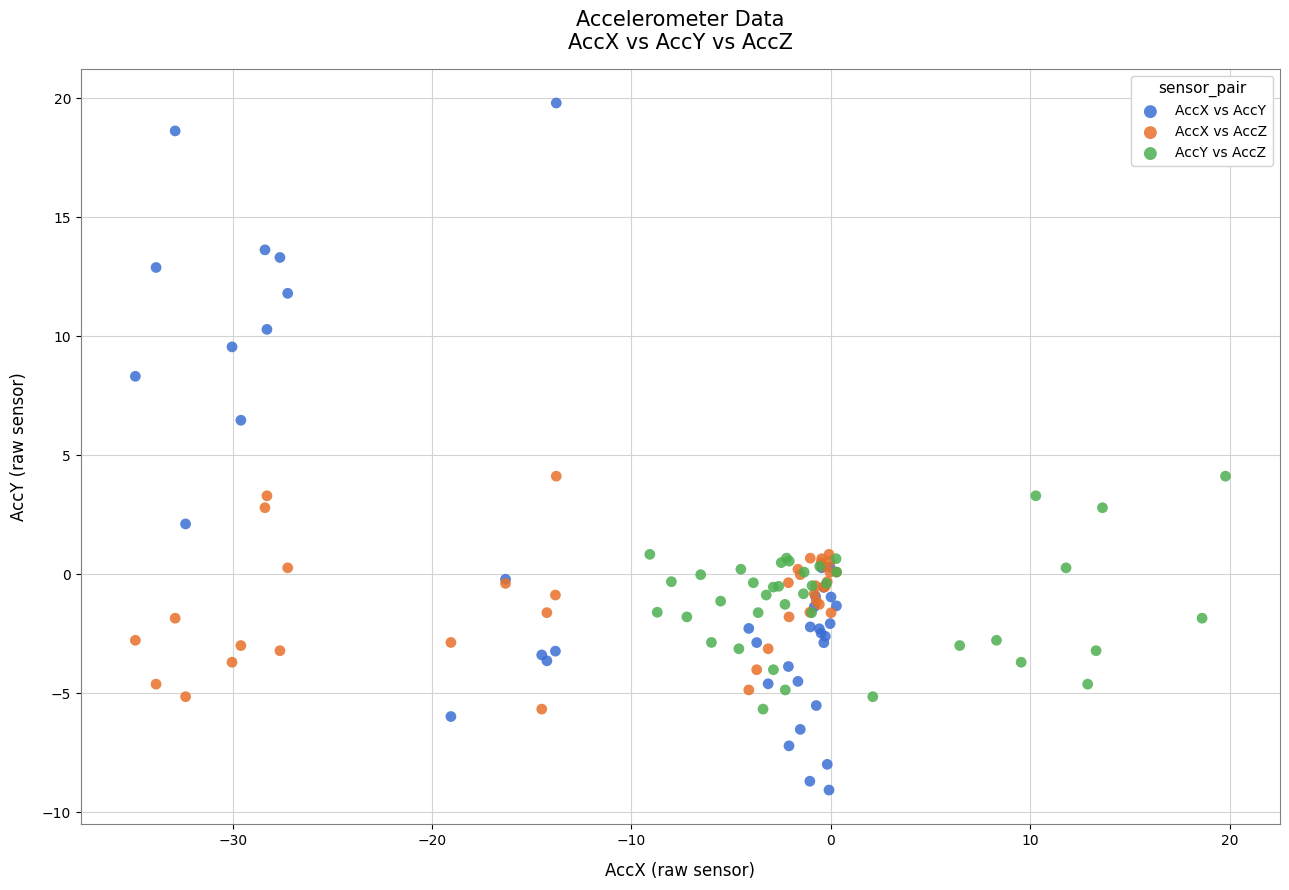

Which series reaches the minimum Y coordinate?

AccX vs AccY